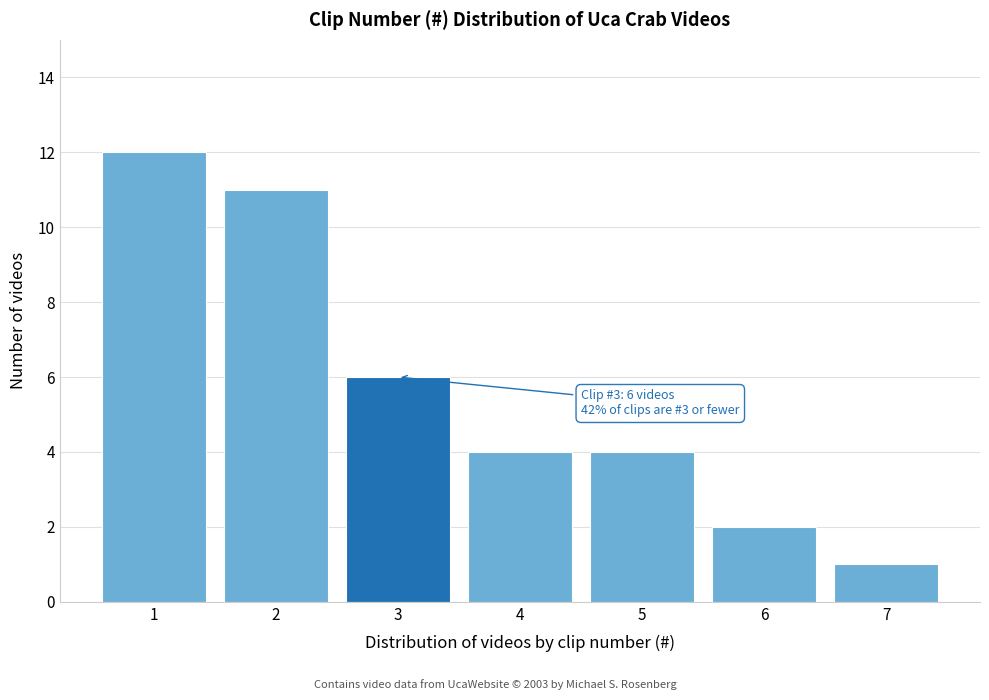

Reading left to right, transcribe all the data shown in this chart.

1=12	2=11	3=6	4=4	5=4	6=2	7=1